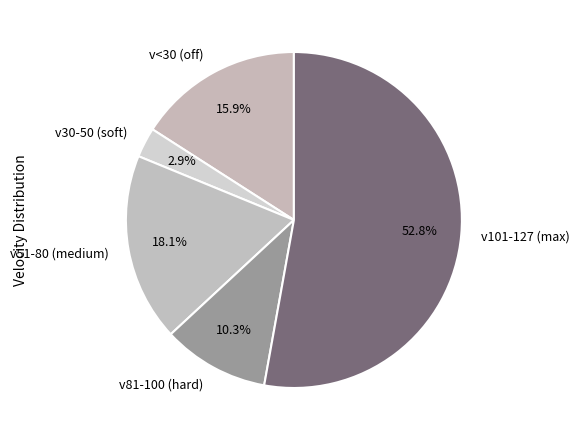

Does v51-80 (medium) represent more than half of the total?

No